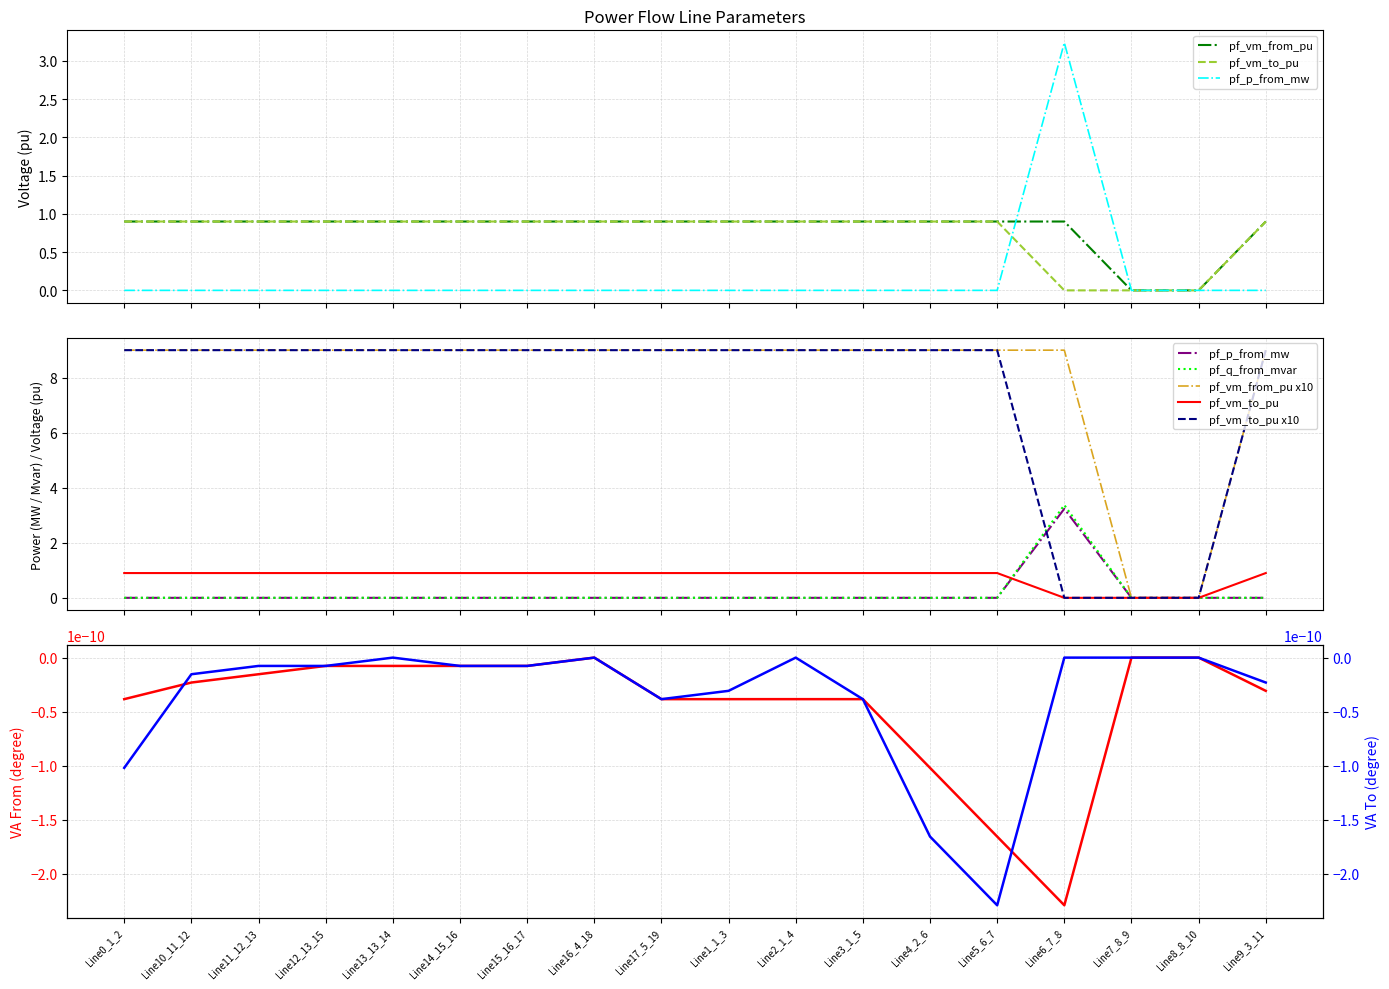

Which series has the widest spread of values?

pf_p_from_mw